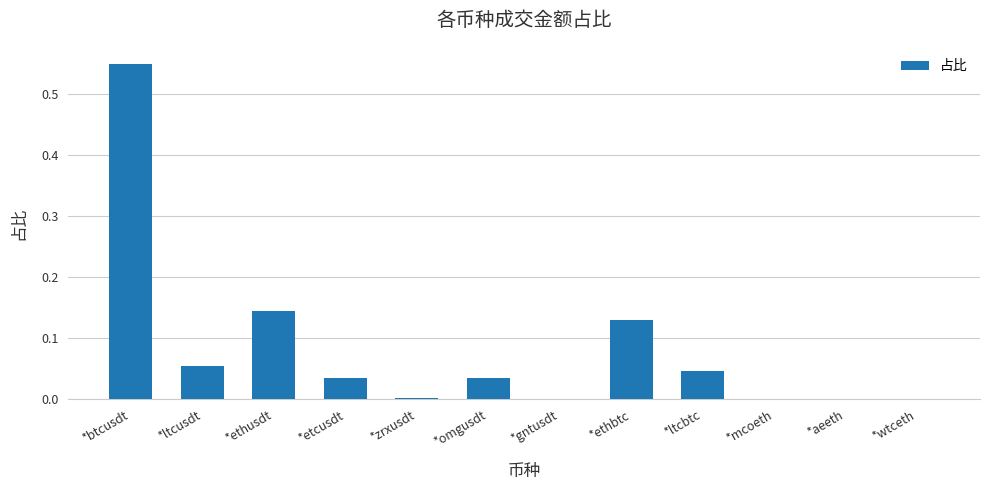

Which category has the highest value across all series?

*btcusdt